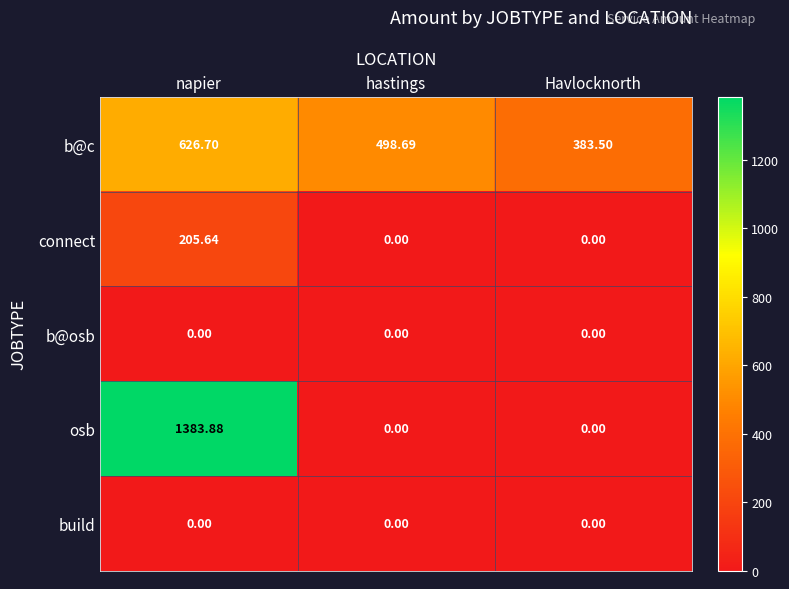

Which series has the largest range (max minus min)?

osb